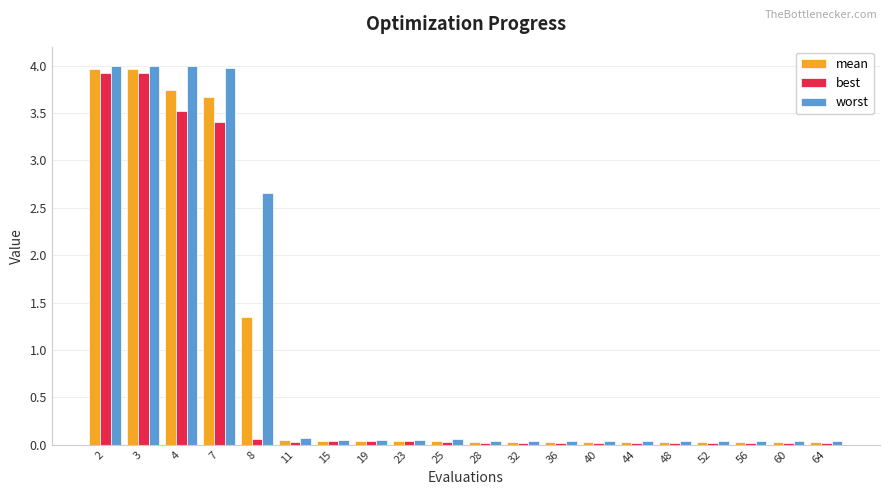

Is the value of mean at 2 greater than the value of worst at 8?

Yes